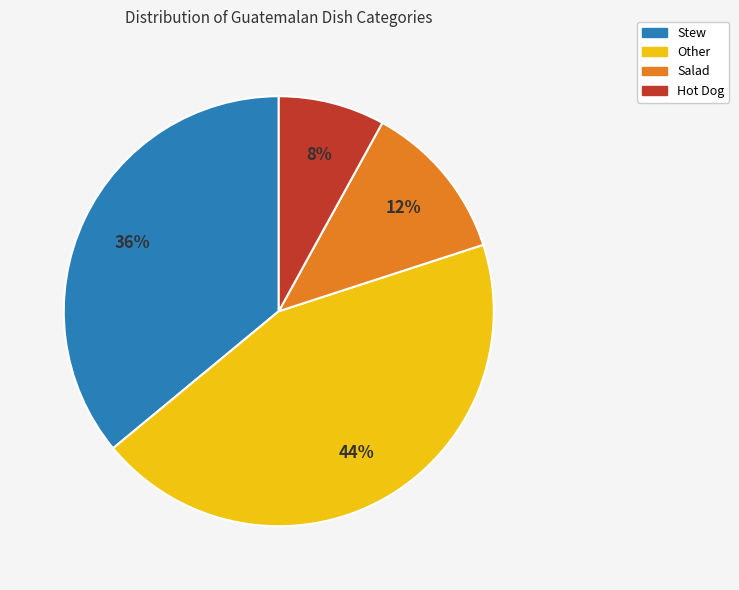

What is the smallest slice in the pie chart?

Hot Dog